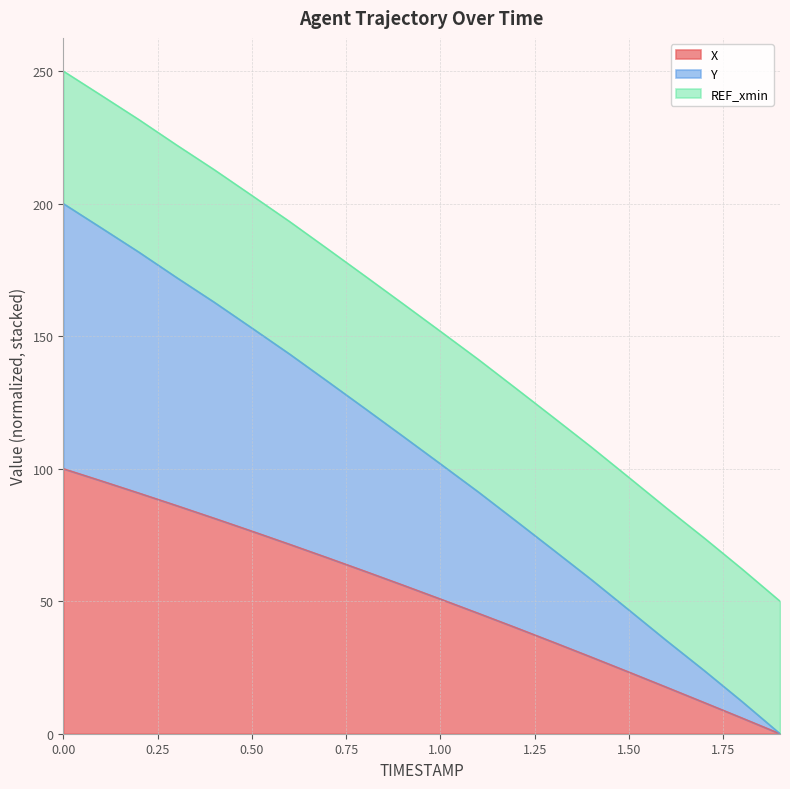

Where is Y nearest to the value 100?

1.0